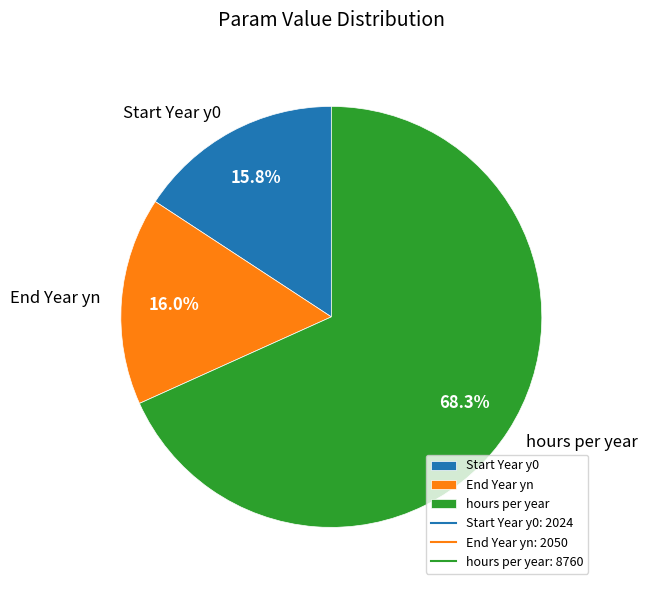

To the nearest percent, what portion does hours per year represent?

68%